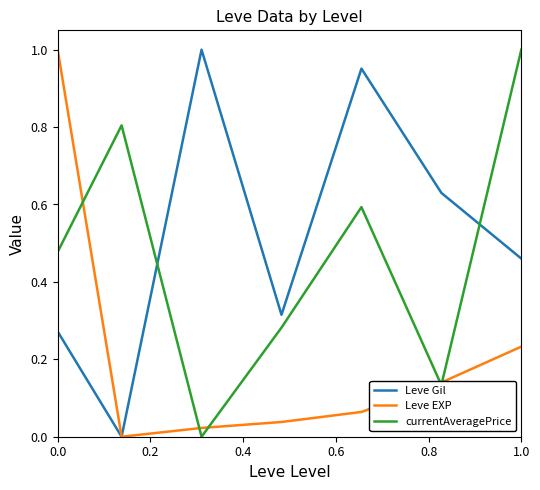

True or false: currentAveragePrice and Leve Gil cross at least once.

True